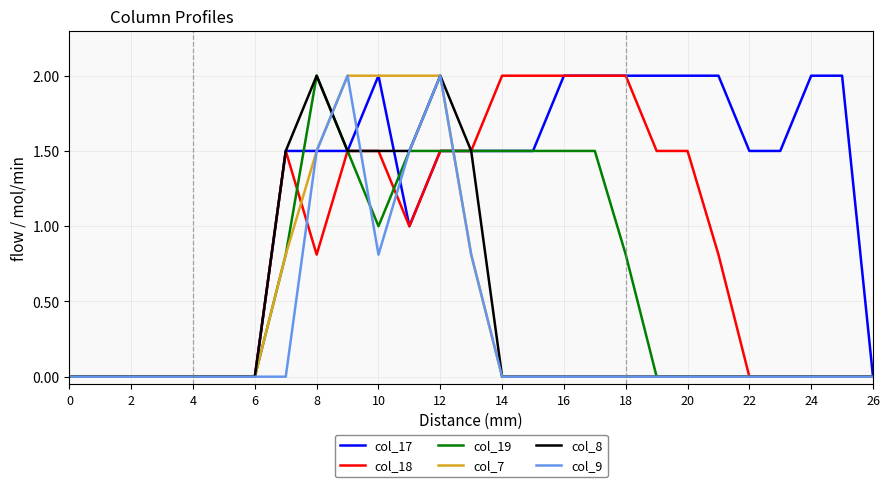

Which series has the largest total across all categories?

col_17